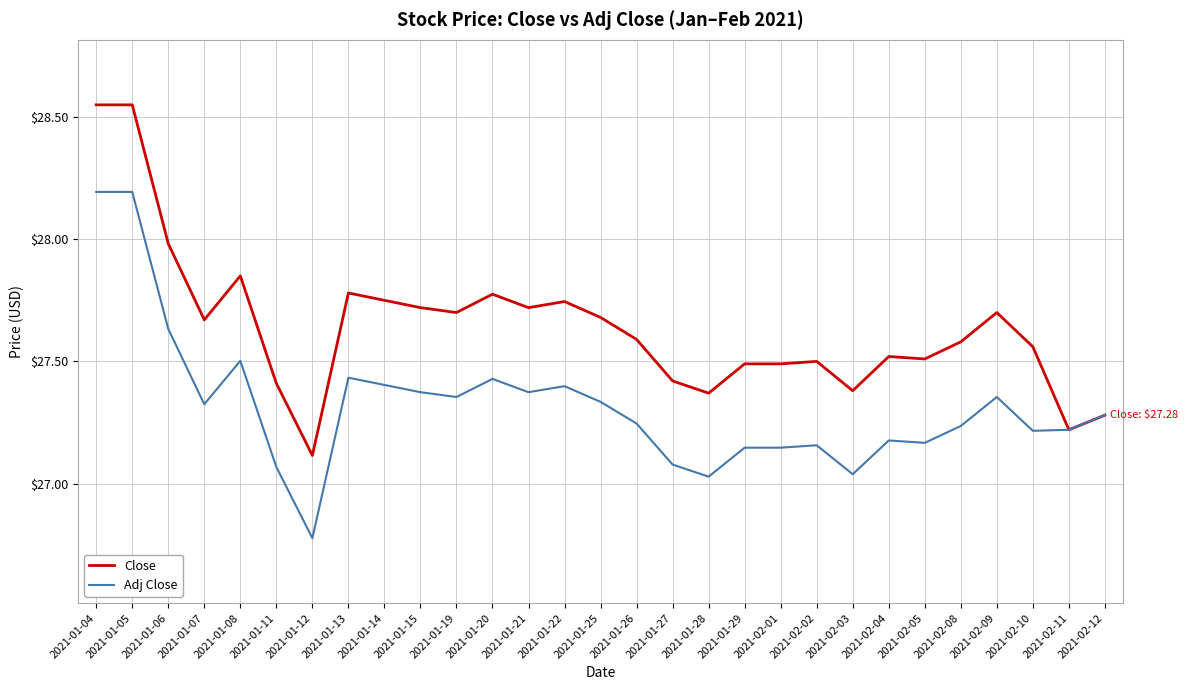

Where does the Adj Close series first go above 27?

2021-01-04